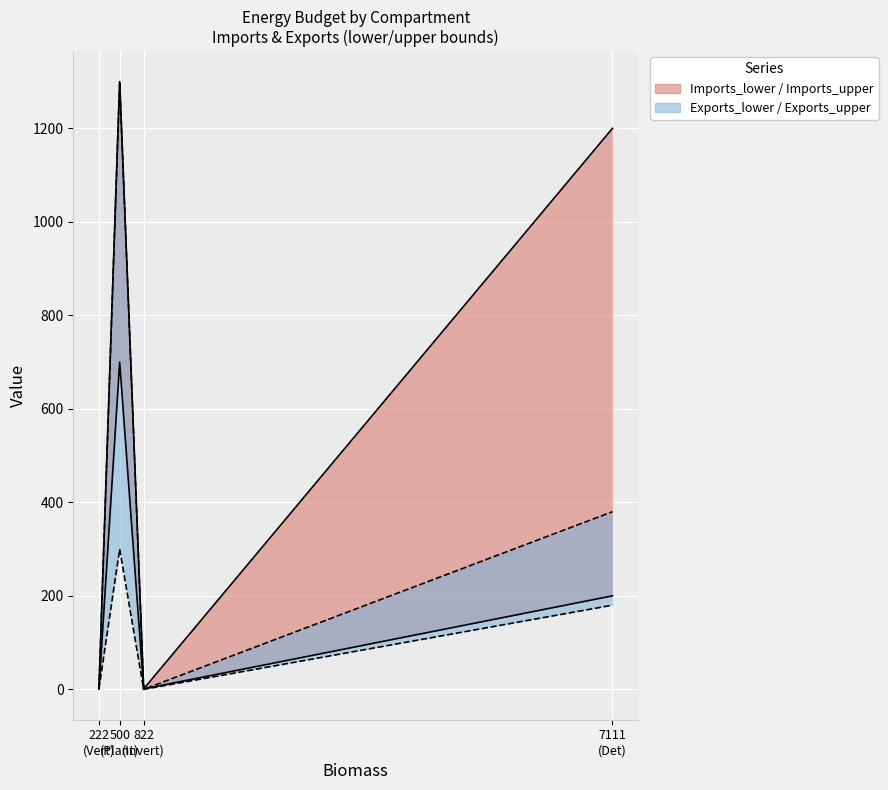

Which series has the largest range (max minus min)?

Exports_upper